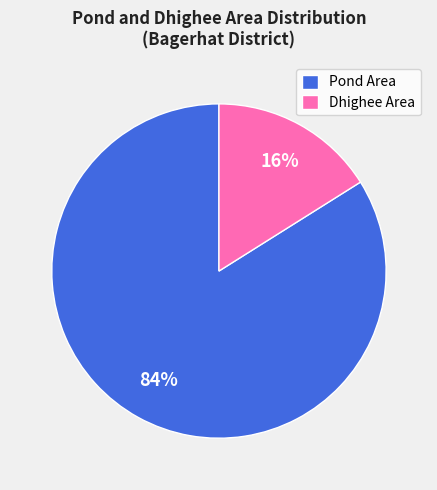

Do Pond Area and Dhighee Area together represent more than half of the pie?

Yes